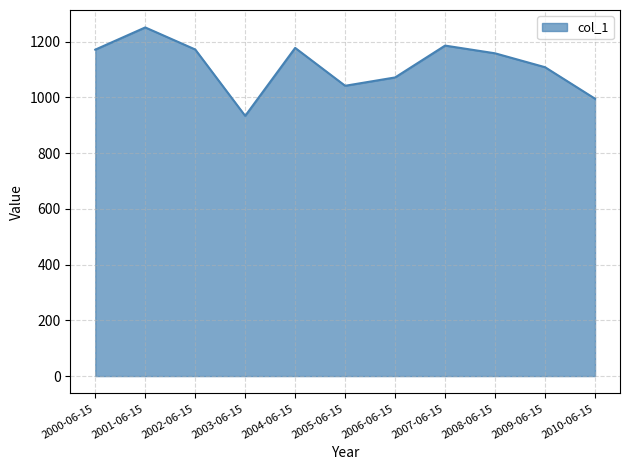

What is the maximum value shown in the chart?

1251.3